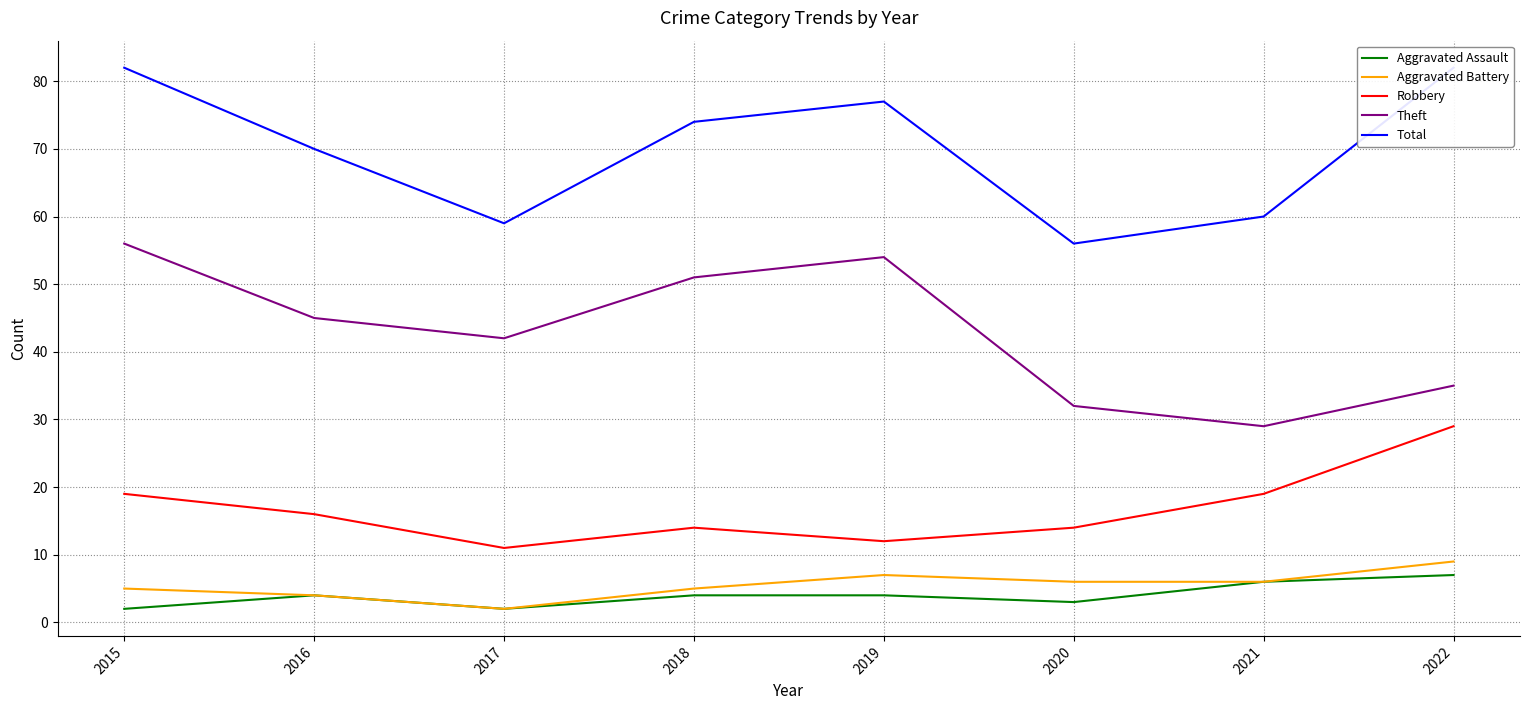

Which series has the largest range (max minus min)?

Theft